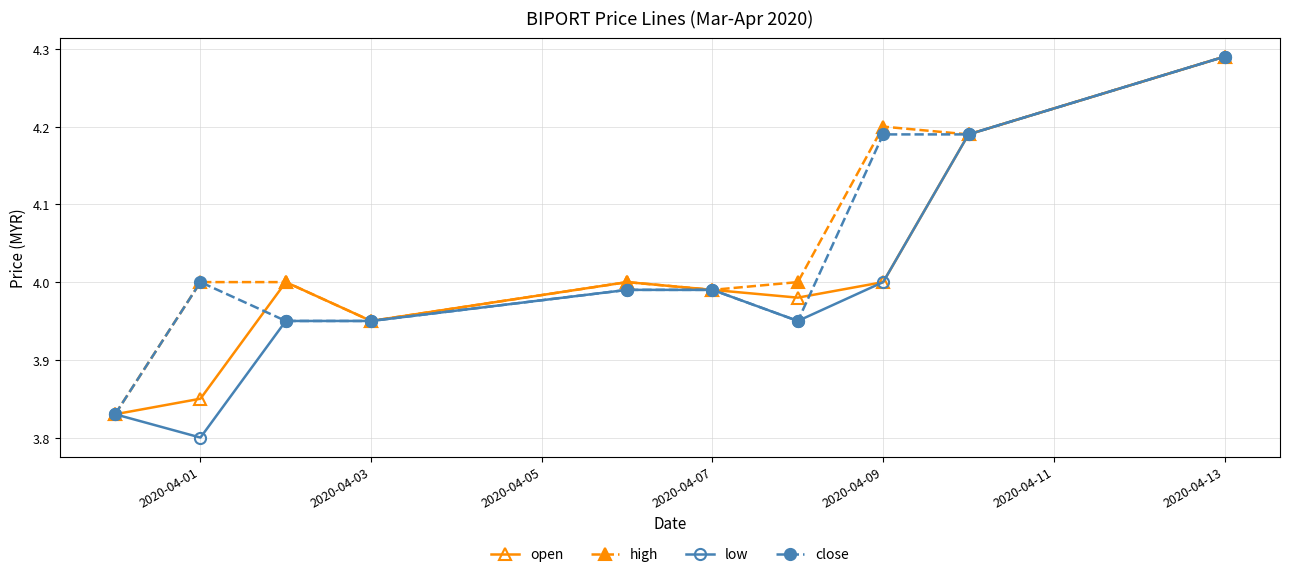

True or false: low has more than 2 interior local peaks.

False